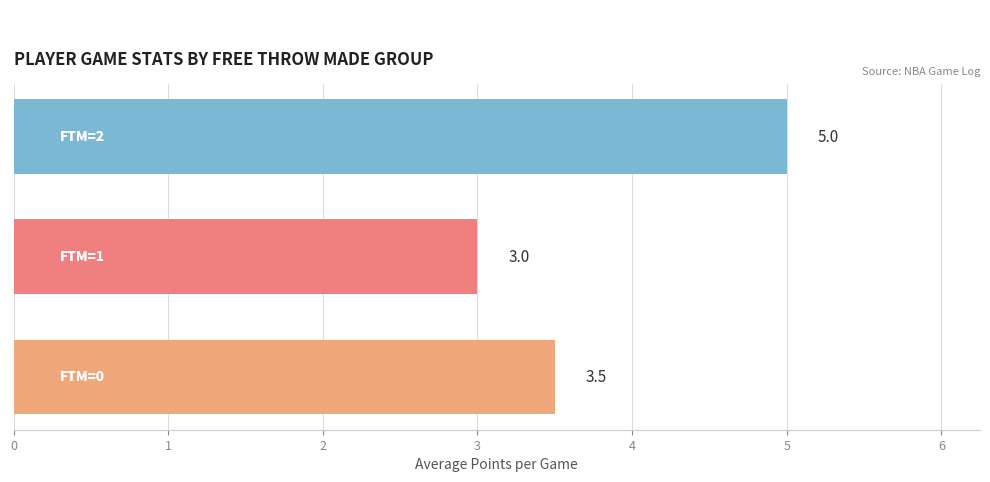

What is the sum of all values?

11.5